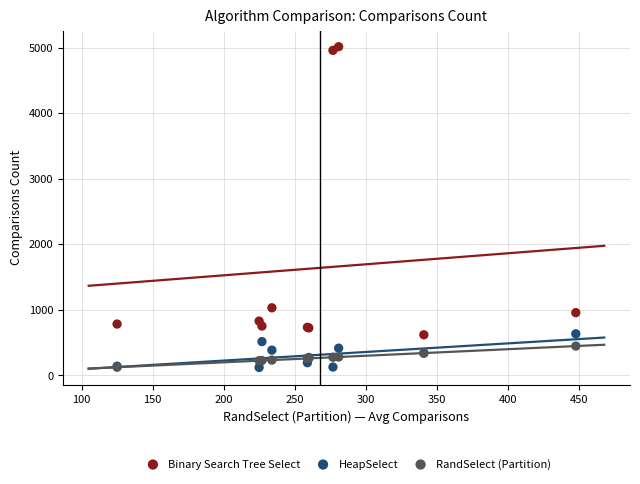

Across all series, what Y value is closest to 2569?

1032